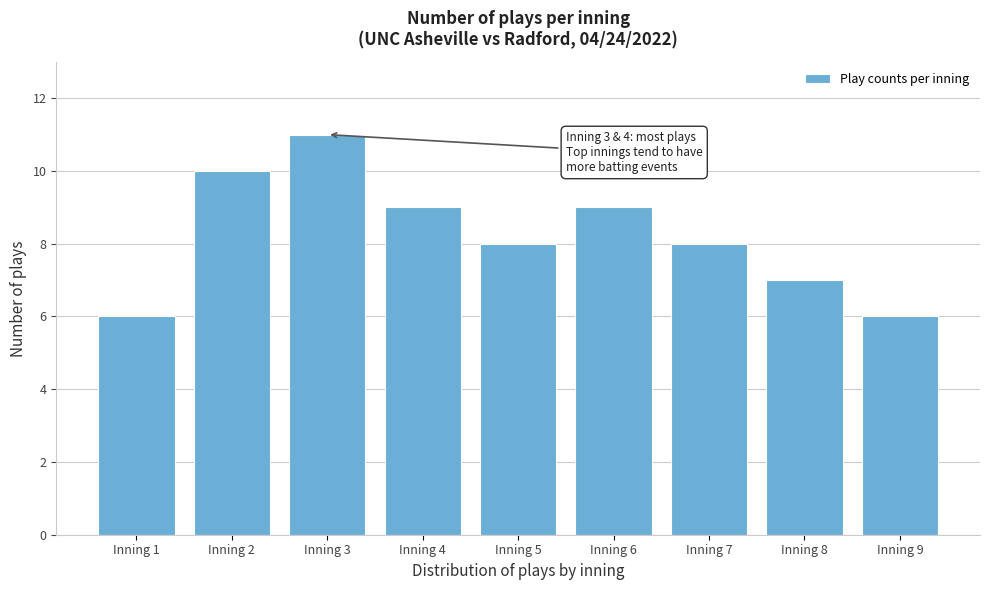

Reading left to right, list all the values displayed in this chart.

6	10	11	9	8	9	8	7	6